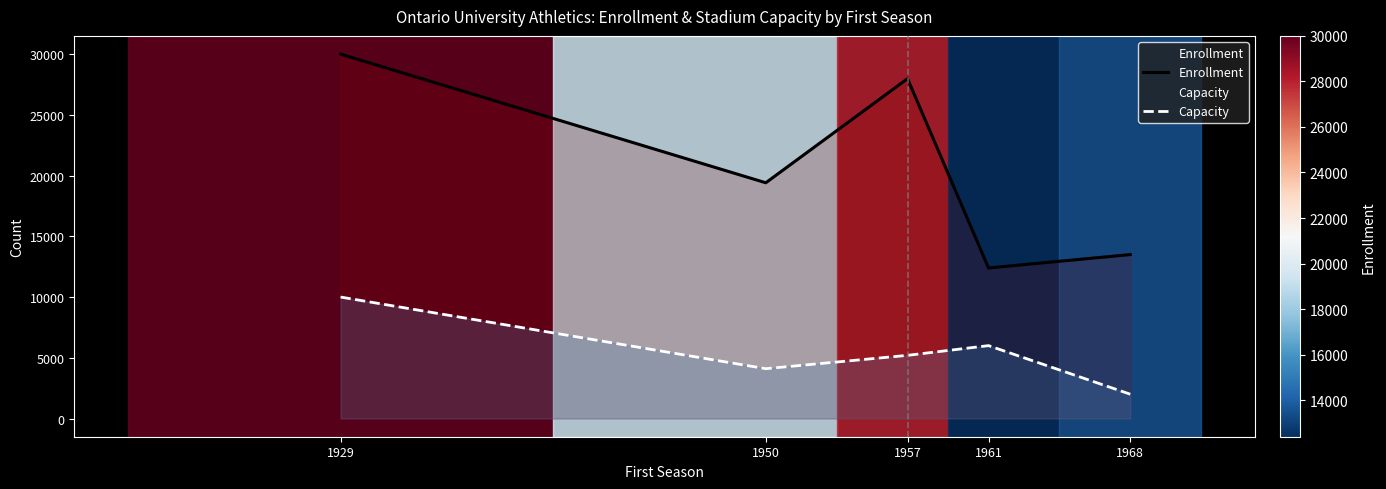

At which category does Capacity reach its first local valley?

1950